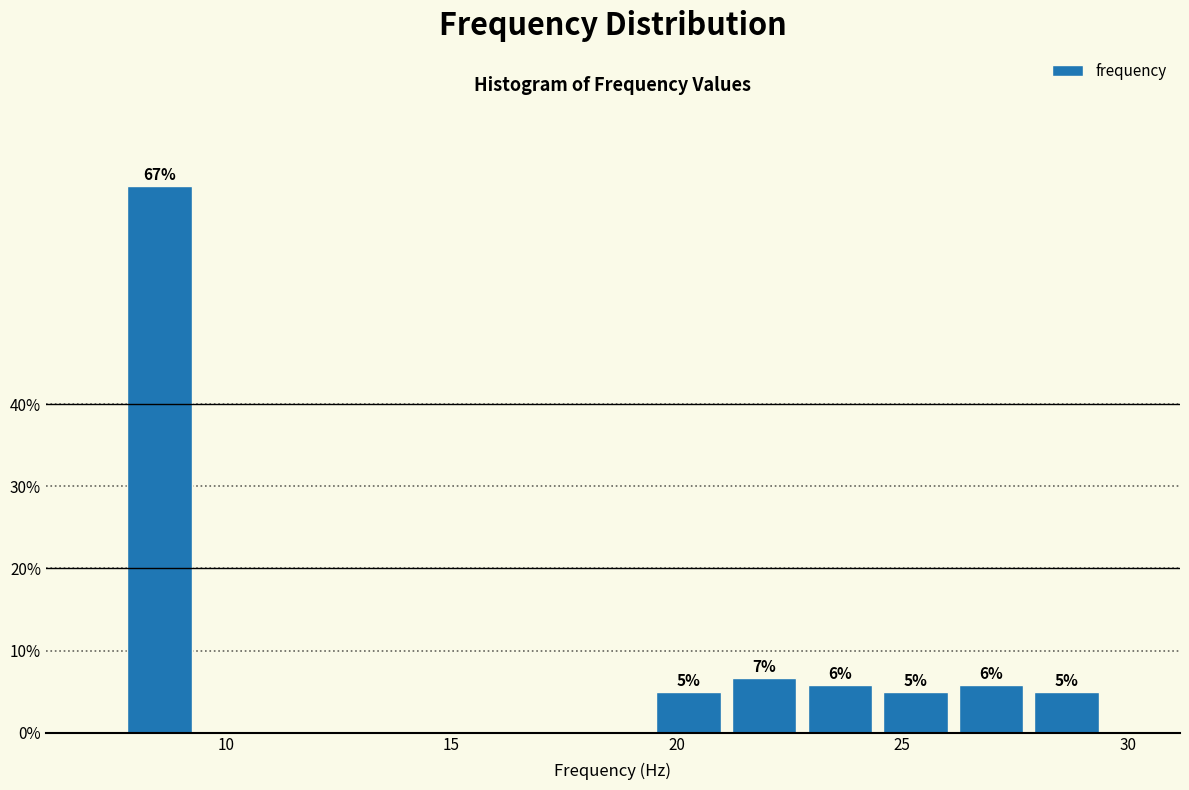

Around what value on the x-axis is the tallest bar? Give the approximate position of its centre, as read against the axis.

8.5